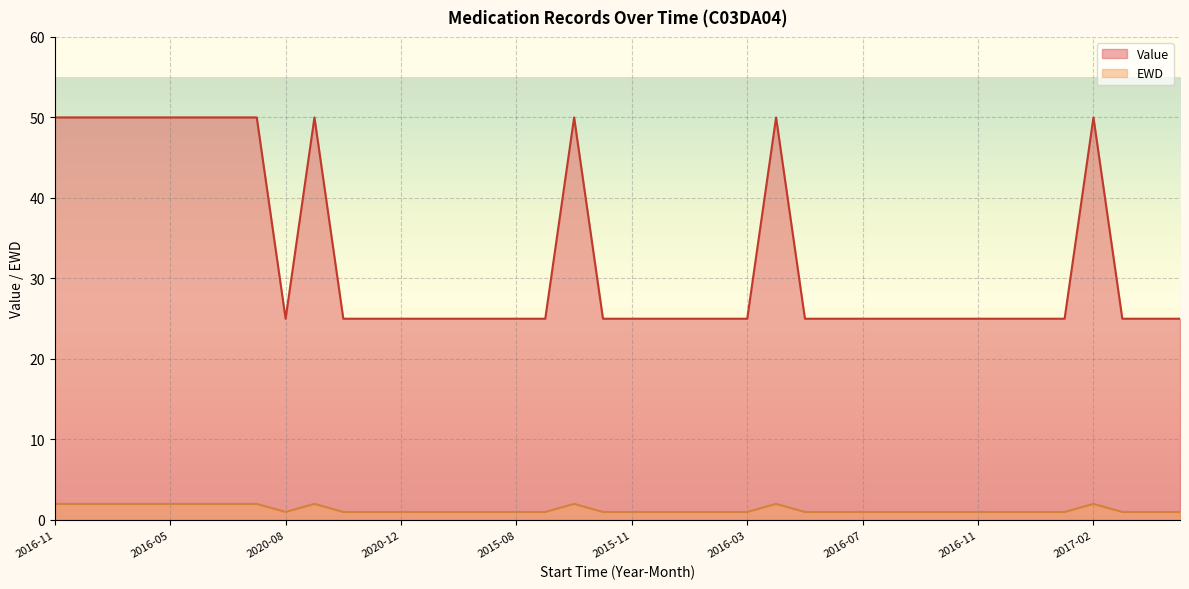

What are all the series names shown in the legend?

Value, EWD